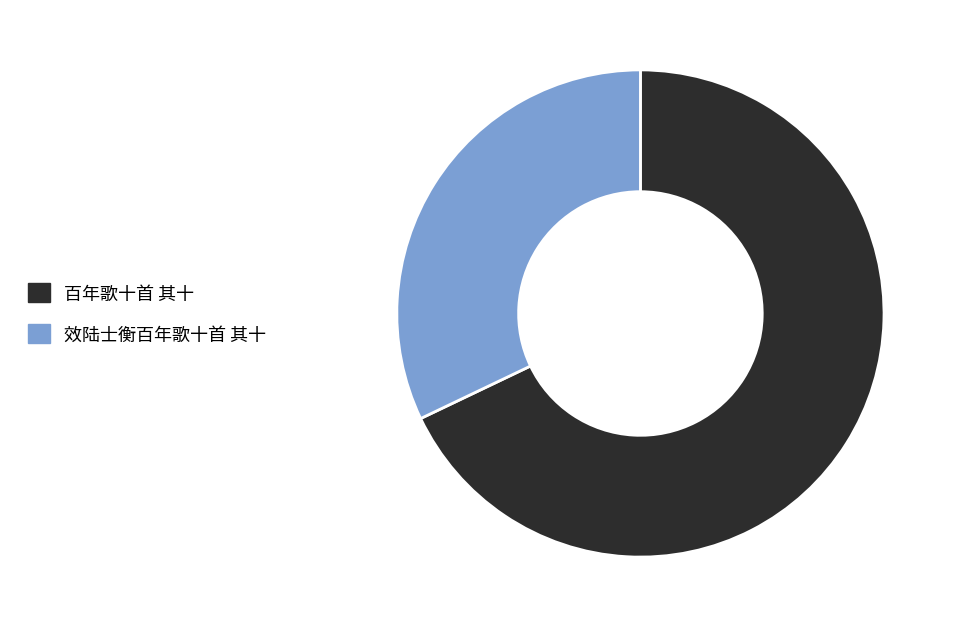

Approximately how many times larger is the value at 百年歌十首 其十 compared to 效陆士衡百年歌十首 其十?

2.1